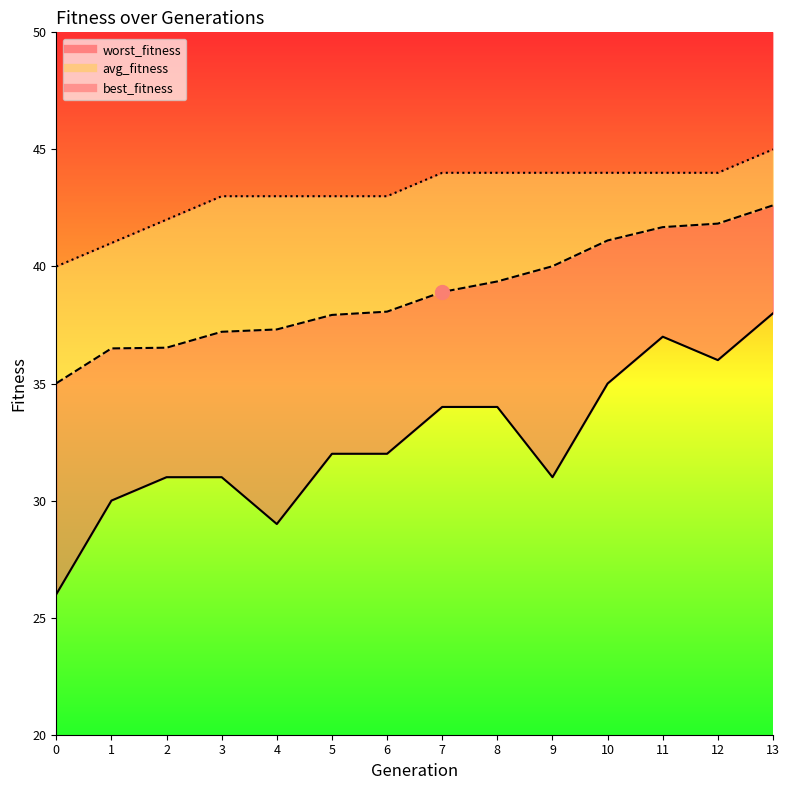

Reading left to right, extract all data points from this chart.

avg_fitness: 35.0	36.5	36.5	37.2	37.3	37.9	38.1	38.9	39.4	40.0	41.1	41.7	41.8	42.6
worst_fitness: 26.0	30.0	31.0	31.0	29.0	32.0	32.0	34.0	34.0	31.0	35.0	37.0	36.0	38.0
best_fitness: 40.0	41.0	42.0	43.0	43.0	43.0	43.0	44.0	44.0	44.0	44.0	44.0	44.0	45.0